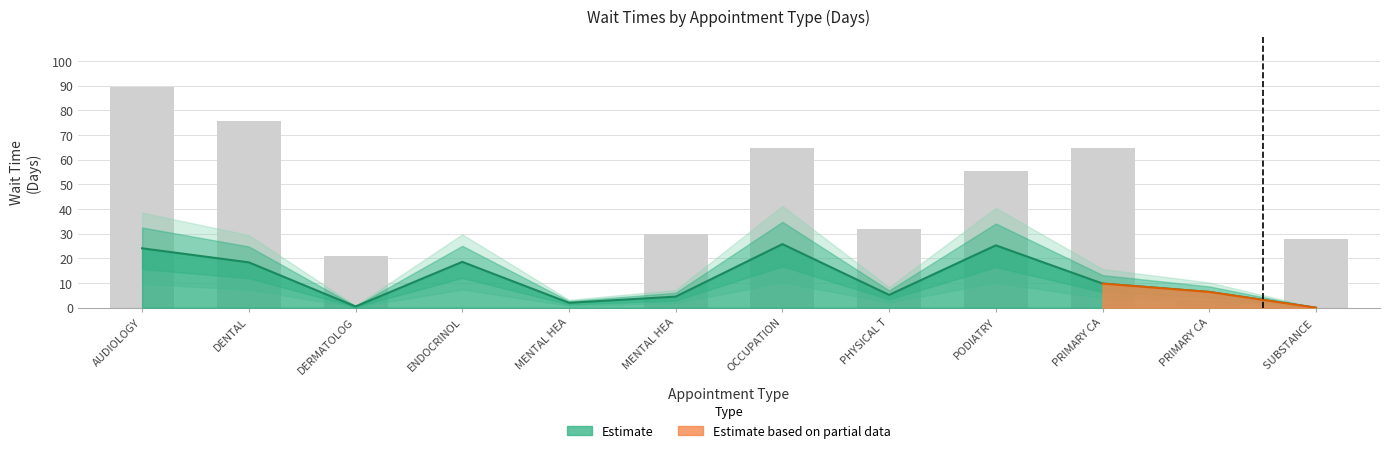

Reading left to right, extract all data points from this chart.

AUDIOLOGY=89.4	DENTAL=75.7	DERMATOLOG=21.0	ENDOCRINOL=0.0	MENTAL HEA=0.0	MENTAL HEA=30.1	OCCUPATION=64.8	PHYSICAL T=32.1	PODIATRY=55.4	PRIMARY CA=64.9	PRIMARY CA=2.8	SUBSTANCE =28.0